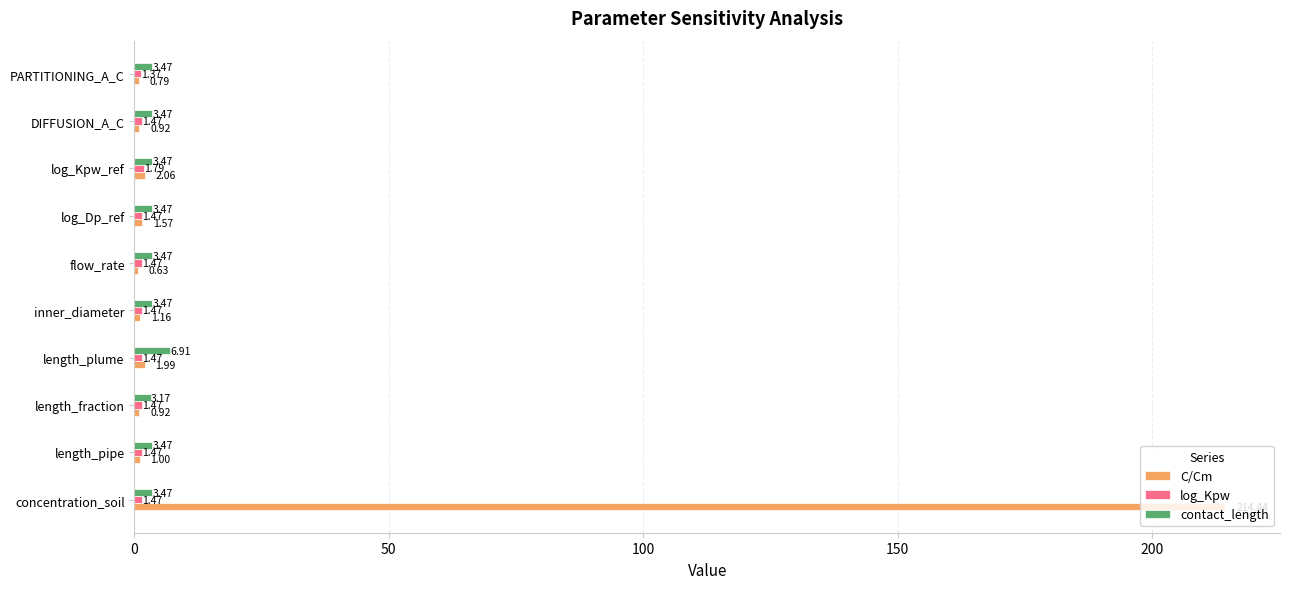

At which category is the sum across all series the highest?

concentration_soil